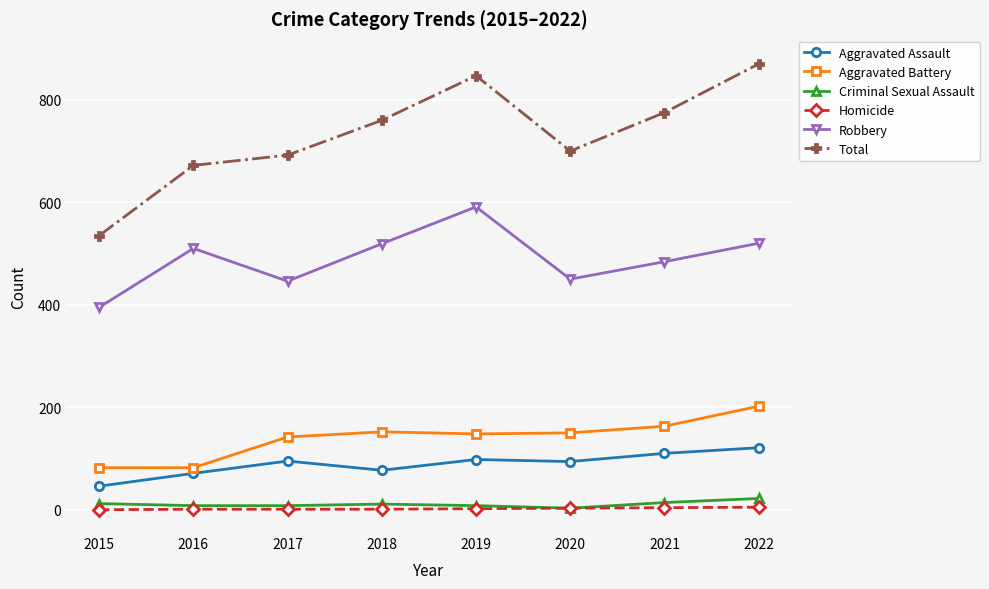

True or false: Robbery and Aggravated Battery intersect in this chart.

False